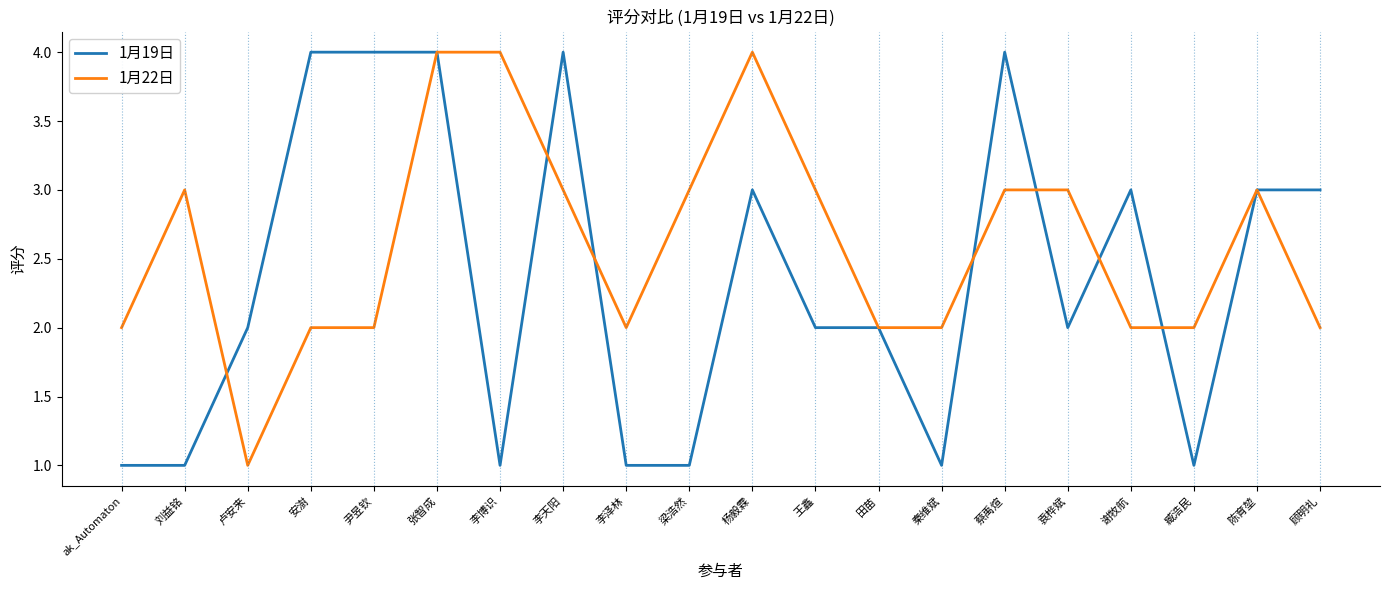

True or false: 1月19日 and 1月22日 cross at least once.

True